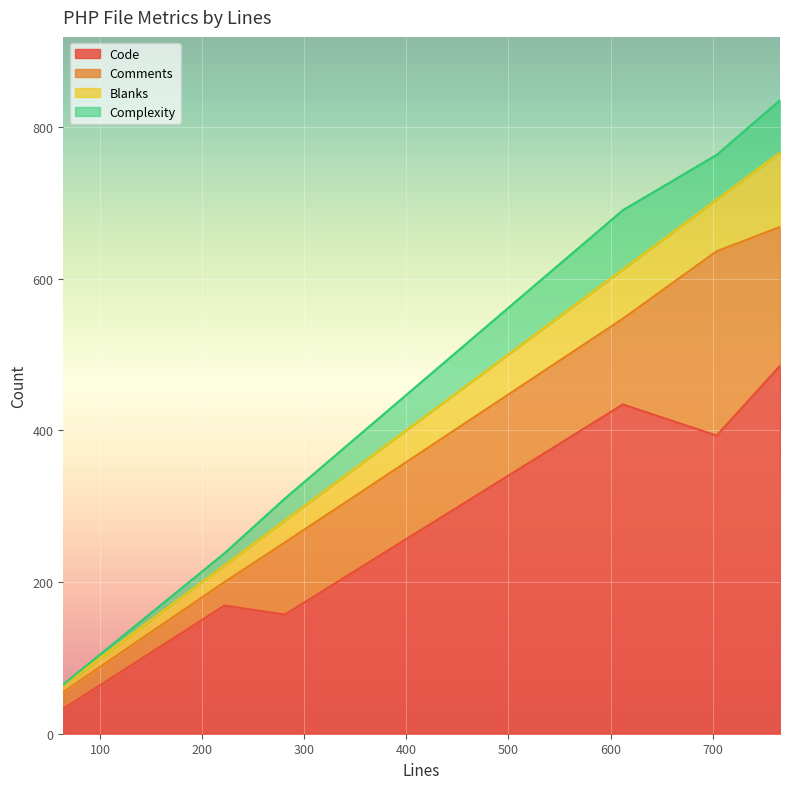

Which series changed the most between 612 and 766?

Comments